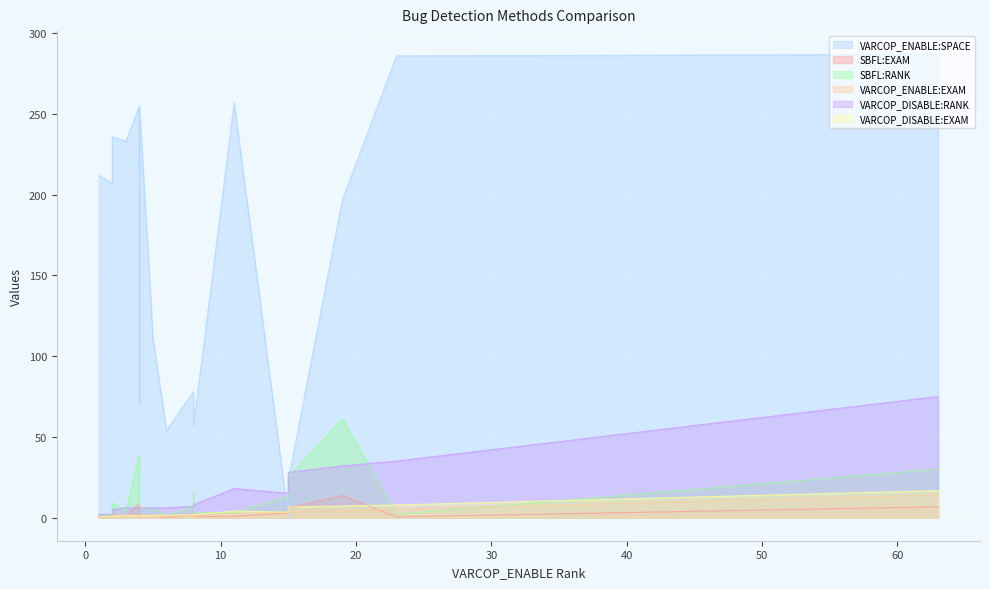

What is the difference between the VARCOP_DISABLE:RANK values at 5 and 8?

2.0